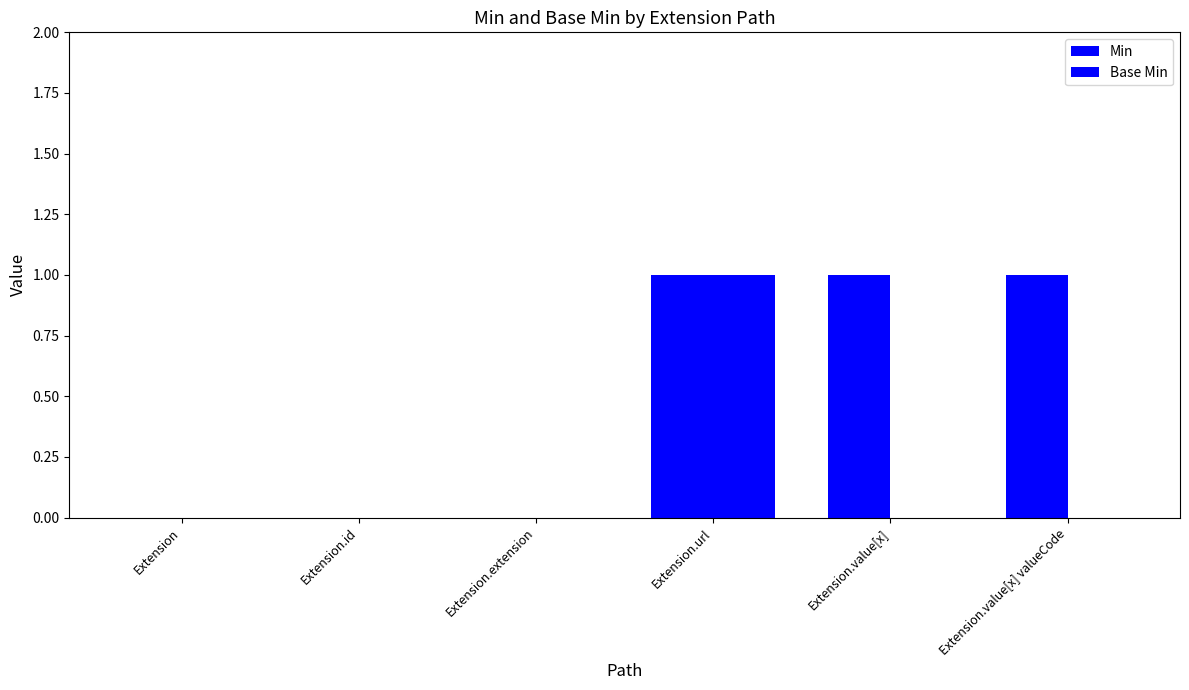

How many groups of bars are there?

6